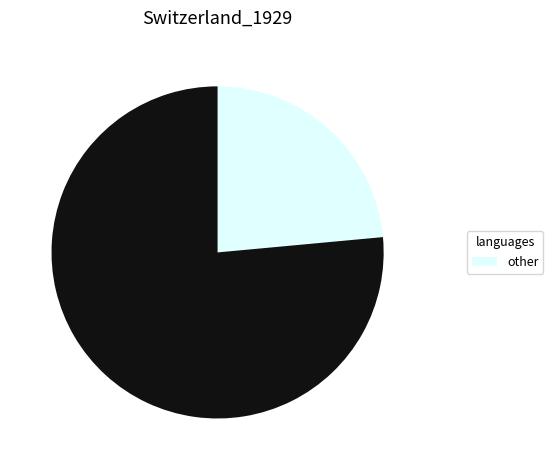

Is there a majority slice in this chart?

Yes